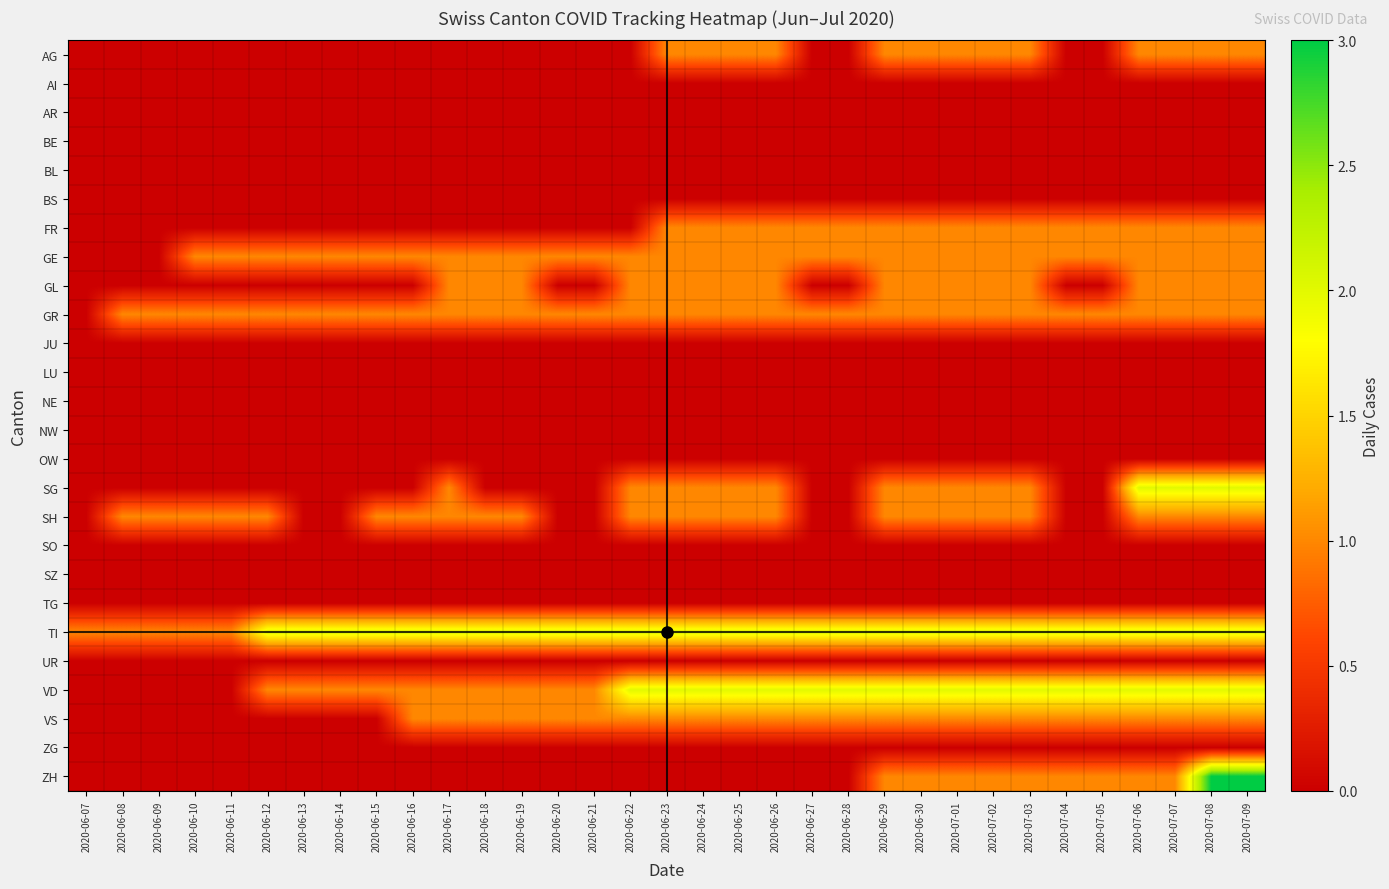

Reading left to right, what are all the values shown in this chart?

AG: 2020-06-07=0	2020-06-08=0	2020-06-09=0	2020-06-10=0	2020-06-11=0	2020-06-12=0	2020-06-13=0	2020-06-14=0	2020-06-15=0	2020-06-16=0	2020-06-17=0	2020-06-18=0	2020-06-19=0	2020-06-20=0	2020-06-21=0	2020-06-22=0	2020-06-23=1	2020-06-24=1	2020-06-25=1	2020-06-26=1	2020-06-27=0	2020-06-28=0	2020-06-29=1	2020-06-30=1	2020-07-01=1	2020-07-02=1	2020-07-03=1	2020-07-04=0	2020-07-05=0	2020-07-06=1	2020-07-07=1	2020-07-08=1	2020-07-09=1
AI: 2020-06-07=0	2020-06-08=0	2020-06-09=0	2020-06-10=0	2020-06-11=0	2020-06-12=0	2020-06-13=0	2020-06-14=0	2020-06-15=0	2020-06-16=0	2020-06-17=0	2020-06-18=0	2020-06-19=0	2020-06-20=0	2020-06-21=0	2020-06-22=0	2020-06-23=0	2020-06-24=0	2020-06-25=0	2020-06-26=0	2020-06-27=0	2020-06-28=0	2020-06-29=0	2020-06-30=0	2020-07-01=0	2020-07-02=0	2020-07-03=0	2020-07-04=0	2020-07-05=0	2020-07-06=0	2020-07-07=0	2020-07-08=0	2020-07-09=0
AR: 2020-06-07=0	2020-06-08=0	2020-06-09=0	2020-06-10=0	2020-06-11=0	2020-06-12=0	2020-06-13=0	2020-06-14=0	2020-06-15=0	2020-06-16=0	2020-06-17=0	2020-06-18=0	2020-06-19=0	2020-06-20=0	2020-06-21=0	2020-06-22=0	2020-06-23=0	2020-06-24=0	2020-06-25=0	2020-06-26=0	2020-06-27=0	2020-06-28=0	2020-06-29=0	2020-06-30=0	2020-07-01=0	2020-07-02=0	2020-07-03=0	2020-07-04=0	2020-07-05=0	2020-07-06=0	2020-07-07=0	2020-07-08=0	2020-07-09=0
BE: 2020-06-07=0	2020-06-08=0	2020-06-09=0	2020-06-10=0	2020-06-11=0	2020-06-12=0	2020-06-13=0	2020-06-14=0	2020-06-15=0	2020-06-16=0	2020-06-17=0	2020-06-18=0	2020-06-19=0	2020-06-20=0	2020-06-21=0	2020-06-22=0	2020-06-23=0	2020-06-24=0	2020-06-25=0	2020-06-26=0	2020-06-27=0	2020-06-28=0	2020-06-29=0	2020-06-30=0	2020-07-01=0	2020-07-02=0	2020-07-03=0	2020-07-04=0	2020-07-05=0	2020-07-06=0	2020-07-07=0	2020-07-08=0	2020-07-09=0
BL: 2020-06-07=0	2020-06-08=0	2020-06-09=0	2020-06-10=0	2020-06-11=0	2020-06-12=0	2020-06-13=0	2020-06-14=0	2020-06-15=0	2020-06-16=0	2020-06-17=0	2020-06-18=0	2020-06-19=0	2020-06-20=0	2020-06-21=0	2020-06-22=0	2020-06-23=0	2020-06-24=0	2020-06-25=0	2020-06-26=0	2020-06-27=0	2020-06-28=0	2020-06-29=0	2020-06-30=0	2020-07-01=0	2020-07-02=0	2020-07-03=0	2020-07-04=0	2020-07-05=0	2020-07-06=0	2020-07-07=0	2020-07-08=0	2020-07-09=0
BS: 2020-06-07=0	2020-06-08=0	2020-06-09=0	2020-06-10=0	2020-06-11=0	2020-06-12=0	2020-06-13=0	2020-06-14=0	2020-06-15=0	2020-06-16=0	2020-06-17=0	2020-06-18=0	2020-06-19=0	2020-06-20=0	2020-06-21=0	2020-06-22=0	2020-06-23=0	2020-06-24=0	2020-06-25=0	2020-06-26=0	2020-06-27=0	2020-06-28=0	2020-06-29=0	2020-06-30=0	2020-07-01=0	2020-07-02=0	2020-07-03=0	2020-07-04=0	2020-07-05=0	2020-07-06=0	2020-07-07=0	2020-07-08=0	2020-07-09=0
FR: 2020-06-07=0	2020-06-08=0	2020-06-09=0	2020-06-10=0	2020-06-11=0	2020-06-12=0	2020-06-13=0	2020-06-14=0	2020-06-15=0	2020-06-16=0	2020-06-17=0	2020-06-18=0	2020-06-19=0	2020-06-20=0	2020-06-21=0	2020-06-22=0	2020-06-23=1	2020-06-24=1	2020-06-25=1	2020-06-26=1	2020-06-27=1	2020-06-28=1	2020-06-29=1	2020-06-30=1	2020-07-01=1	2020-07-02=1	2020-07-03=1	2020-07-04=1	2020-07-05=1	2020-07-06=1	2020-07-07=1	2020-07-08=1	2020-07-09=1
GE: 2020-06-07=0	2020-06-08=0	2020-06-09=0	2020-06-10=1	2020-06-11=1	2020-06-12=1	2020-06-13=1	2020-06-14=1	2020-06-15=1	2020-06-16=1	2020-06-17=1	2020-06-18=1	2020-06-19=1	2020-06-20=1	2020-06-21=1	2020-06-22=1	2020-06-23=1	2020-06-24=1	2020-06-25=1	2020-06-26=1	2020-06-27=1	2020-06-28=1	2020-06-29=1	2020-06-30=1	2020-07-01=1	2020-07-02=1	2020-07-03=1	2020-07-04=1	2020-07-05=1	2020-07-06=1	2020-07-07=1	2020-07-08=1	2020-07-09=1
GL: 2020-06-07=0	2020-06-08=0	2020-06-09=0	2020-06-10=0	2020-06-11=0	2020-06-12=0	2020-06-13=0	2020-06-14=0	2020-06-15=0	2020-06-16=0	2020-06-17=1	2020-06-18=1	2020-06-19=1	2020-06-20=0	2020-06-21=0	2020-06-22=1	2020-06-23=1	2020-06-24=1	2020-06-25=1	2020-06-26=1	2020-06-27=0	2020-06-28=0	2020-06-29=1	2020-06-30=1	2020-07-01=1	2020-07-02=1	2020-07-03=1	2020-07-04=0	2020-07-05=0	2020-07-06=1	2020-07-07=1	2020-07-08=1	2020-07-09=1
GR: 2020-06-07=0	2020-06-08=1	2020-06-09=1	2020-06-10=1	2020-06-11=1	2020-06-12=1	2020-06-13=1	2020-06-14=1	2020-06-15=1	2020-06-16=1	2020-06-17=1	2020-06-18=1	2020-06-19=1	2020-06-20=1	2020-06-21=1	2020-06-22=1	2020-06-23=1	2020-06-24=1	2020-06-25=1	2020-06-26=1	2020-06-27=1	2020-06-28=1	2020-06-29=1	2020-06-30=1	2020-07-01=1	2020-07-02=1	2020-07-03=1	2020-07-04=1	2020-07-05=1	2020-07-06=1	2020-07-07=1	2020-07-08=1	2020-07-09=1
JU: 2020-06-07=0	2020-06-08=0	2020-06-09=0	2020-06-10=0	2020-06-11=0	2020-06-12=0	2020-06-13=0	2020-06-14=0	2020-06-15=0	2020-06-16=0	2020-06-17=0	2020-06-18=0	2020-06-19=0	2020-06-20=0	2020-06-21=0	2020-06-22=0	2020-06-23=0	2020-06-24=0	2020-06-25=0	2020-06-26=0	2020-06-27=0	2020-06-28=0	2020-06-29=0	2020-06-30=0	2020-07-01=0	2020-07-02=0	2020-07-03=0	2020-07-04=0	2020-07-05=0	2020-07-06=0	2020-07-07=0	2020-07-08=0	2020-07-09=0
LU: 2020-06-07=0	2020-06-08=0	2020-06-09=0	2020-06-10=0	2020-06-11=0	2020-06-12=0	2020-06-13=0	2020-06-14=0	2020-06-15=0	2020-06-16=0	2020-06-17=0	2020-06-18=0	2020-06-19=0	2020-06-20=0	2020-06-21=0	2020-06-22=0	2020-06-23=0	2020-06-24=0	2020-06-25=0	2020-06-26=0	2020-06-27=0	2020-06-28=0	2020-06-29=0	2020-06-30=0	2020-07-01=0	2020-07-02=0	2020-07-03=0	2020-07-04=0	2020-07-05=0	2020-07-06=0	2020-07-07=0	2020-07-08=0	2020-07-09=0
NE: 2020-06-07=0	2020-06-08=0	2020-06-09=0	2020-06-10=0	2020-06-11=0	2020-06-12=0	2020-06-13=0	2020-06-14=0	2020-06-15=0	2020-06-16=0	2020-06-17=0	2020-06-18=0	2020-06-19=0	2020-06-20=0	2020-06-21=0	2020-06-22=0	2020-06-23=0	2020-06-24=0	2020-06-25=0	2020-06-26=0	2020-06-27=0	2020-06-28=0	2020-06-29=0	2020-06-30=0	2020-07-01=0	2020-07-02=0	2020-07-03=0	2020-07-04=0	2020-07-05=0	2020-07-06=0	2020-07-07=0	2020-07-08=0	2020-07-09=0
NW: 2020-06-07=0	2020-06-08=0	2020-06-09=0	2020-06-10=0	2020-06-11=0	2020-06-12=0	2020-06-13=0	2020-06-14=0	2020-06-15=0	2020-06-16=0	2020-06-17=0	2020-06-18=0	2020-06-19=0	2020-06-20=0	2020-06-21=0	2020-06-22=0	2020-06-23=0	2020-06-24=0	2020-06-25=0	2020-06-26=0	2020-06-27=0	2020-06-28=0	2020-06-29=0	2020-06-30=0	2020-07-01=0	2020-07-02=0	2020-07-03=0	2020-07-04=0	2020-07-05=0	2020-07-06=0	2020-07-07=0	2020-07-08=0	2020-07-09=0
OW: 2020-06-07=0	2020-06-08=0	2020-06-09=0	2020-06-10=0	2020-06-11=0	2020-06-12=0	2020-06-13=0	2020-06-14=0	2020-06-15=0	2020-06-16=0	2020-06-17=0	2020-06-18=0	2020-06-19=0	2020-06-20=0	2020-06-21=0	2020-06-22=0	2020-06-23=0	2020-06-24=0	2020-06-25=0	2020-06-26=0	2020-06-27=0	2020-06-28=0	2020-06-29=0	2020-06-30=0	2020-07-01=0	2020-07-02=0	2020-07-03=0	2020-07-04=0	2020-07-05=0	2020-07-06=0	2020-07-07=0	2020-07-08=0	2020-07-09=0
SG: 2020-06-07=0	2020-06-08=0	2020-06-09=0	2020-06-10=0	2020-06-11=0	2020-06-12=0	2020-06-13=0	2020-06-14=0	2020-06-15=0	2020-06-16=0	2020-06-17=1	2020-06-18=0	2020-06-19=0	2020-06-20=0	2020-06-21=0	2020-06-22=1	2020-06-23=1	2020-06-24=1	2020-06-25=1	2020-06-26=1	2020-06-27=0	2020-06-28=0	2020-06-29=1	2020-06-30=1	2020-07-01=1	2020-07-02=1	2020-07-03=1	2020-07-04=0	2020-07-05=0	2020-07-06=2	2020-07-07=2	2020-07-08=2	2020-07-09=2
SH: 2020-06-07=0	2020-06-08=1	2020-06-09=1	2020-06-10=1	2020-06-11=1	2020-06-12=1	2020-06-13=0	2020-06-14=0	2020-06-15=1	2020-06-16=1	2020-06-17=1	2020-06-18=1	2020-06-19=1	2020-06-20=0	2020-06-21=0	2020-06-22=1	2020-06-23=1	2020-06-24=1	2020-06-25=1	2020-06-26=1	2020-06-27=0	2020-06-28=0	2020-06-29=1	2020-06-30=1	2020-07-01=1	2020-07-02=1	2020-07-03=1	2020-07-04=0	2020-07-05=0	2020-07-06=1	2020-07-07=1	2020-07-08=1	2020-07-09=1
SO: 2020-06-07=0	2020-06-08=0	2020-06-09=0	2020-06-10=0	2020-06-11=0	2020-06-12=0	2020-06-13=0	2020-06-14=0	2020-06-15=0	2020-06-16=0	2020-06-17=0	2020-06-18=0	2020-06-19=0	2020-06-20=0	2020-06-21=0	2020-06-22=0	2020-06-23=0	2020-06-24=0	2020-06-25=0	2020-06-26=0	2020-06-27=0	2020-06-28=0	2020-06-29=0	2020-06-30=0	2020-07-01=0	2020-07-02=0	2020-07-03=0	2020-07-04=0	2020-07-05=0	2020-07-06=0	2020-07-07=0	2020-07-08=0	2020-07-09=0
SZ: 2020-06-07=0	2020-06-08=0	2020-06-09=0	2020-06-10=0	2020-06-11=0	2020-06-12=0	2020-06-13=0	2020-06-14=0	2020-06-15=0	2020-06-16=0	2020-06-17=0	2020-06-18=0	2020-06-19=0	2020-06-20=0	2020-06-21=0	2020-06-22=0	2020-06-23=0	2020-06-24=0	2020-06-25=0	2020-06-26=0	2020-06-27=0	2020-06-28=0	2020-06-29=0	2020-06-30=0	2020-07-01=0	2020-07-02=0	2020-07-03=0	2020-07-04=0	2020-07-05=0	2020-07-06=0	2020-07-07=0	2020-07-08=0	2020-07-09=0
TG: 2020-06-07=0	2020-06-08=0	2020-06-09=0	2020-06-10=0	2020-06-11=0	2020-06-12=0	2020-06-13=0	2020-06-14=0	2020-06-15=0	2020-06-16=0	2020-06-17=0	2020-06-18=0	2020-06-19=0	2020-06-20=0	2020-06-21=0	2020-06-22=0	2020-06-23=0	2020-06-24=0	2020-06-25=0	2020-06-26=0	2020-06-27=0	2020-06-28=0	2020-06-29=0	2020-06-30=0	2020-07-01=0	2020-07-02=0	2020-07-03=0	2020-07-04=0	2020-07-05=0	2020-07-06=0	2020-07-07=0	2020-07-08=0	2020-07-09=0
TI: 2020-06-07=1	2020-06-08=1	2020-06-09=1	2020-06-10=1	2020-06-11=1	2020-06-12=2	2020-06-13=2	2020-06-14=2	2020-06-15=2	2020-06-16=2	2020-06-17=2	2020-06-18=2	2020-06-19=2	2020-06-20=2	2020-06-21=2	2020-06-22=2	2020-06-23=2	2020-06-24=2	2020-06-25=2	2020-06-26=2	2020-06-27=2	2020-06-28=2	2020-06-29=2	2020-06-30=2	2020-07-01=2	2020-07-02=2	2020-07-03=2	2020-07-04=2	2020-07-05=2	2020-07-06=2	2020-07-07=2	2020-07-08=2	2020-07-09=2
UR: 2020-06-07=0	2020-06-08=0	2020-06-09=0	2020-06-10=0	2020-06-11=0	2020-06-12=0	2020-06-13=0	2020-06-14=0	2020-06-15=0	2020-06-16=0	2020-06-17=0	2020-06-18=0	2020-06-19=0	2020-06-20=0	2020-06-21=0	2020-06-22=0	2020-06-23=0	2020-06-24=0	2020-06-25=0	2020-06-26=0	2020-06-27=0	2020-06-28=0	2020-06-29=0	2020-06-30=0	2020-07-01=0	2020-07-02=0	2020-07-03=0	2020-07-04=0	2020-07-05=0	2020-07-06=0	2020-07-07=0	2020-07-08=0	2020-07-09=0
VD: 2020-06-07=0	2020-06-08=0	2020-06-09=0	2020-06-10=0	2020-06-11=0	2020-06-12=1	2020-06-13=1	2020-06-14=1	2020-06-15=1	2020-06-16=1	2020-06-17=1	2020-06-18=1	2020-06-19=1	2020-06-20=1	2020-06-21=1	2020-06-22=2	2020-06-23=2	2020-06-24=2	2020-06-25=2	2020-06-26=2	2020-06-27=2	2020-06-28=2	2020-06-29=2	2020-06-30=2	2020-07-01=2	2020-07-02=2	2020-07-03=2	2020-07-04=2	2020-07-05=2	2020-07-06=2	2020-07-07=2	2020-07-08=2	2020-07-09=2
VS: 2020-06-07=0	2020-06-08=0	2020-06-09=0	2020-06-10=0	2020-06-11=0	2020-06-12=0	2020-06-13=0	2020-06-14=0	2020-06-15=0	2020-06-16=1	2020-06-17=1	2020-06-18=1	2020-06-19=1	2020-06-20=1	2020-06-21=1	2020-06-22=1	2020-06-23=1	2020-06-24=1	2020-06-25=1	2020-06-26=1	2020-06-27=1	2020-06-28=1	2020-06-29=1	2020-06-30=1	2020-07-01=1	2020-07-02=1	2020-07-03=1	2020-07-04=1	2020-07-05=1	2020-07-06=1	2020-07-07=1	2020-07-08=1	2020-07-09=1
ZG: 2020-06-07=0	2020-06-08=0	2020-06-09=0	2020-06-10=0	2020-06-11=0	2020-06-12=0	2020-06-13=0	2020-06-14=0	2020-06-15=0	2020-06-16=0	2020-06-17=0	2020-06-18=0	2020-06-19=0	2020-06-20=0	2020-06-21=0	2020-06-22=0	2020-06-23=0	2020-06-24=0	2020-06-25=0	2020-06-26=0	2020-06-27=0	2020-06-28=0	2020-06-29=0	2020-06-30=0	2020-07-01=0	2020-07-02=0	2020-07-03=0	2020-07-04=0	2020-07-05=0	2020-07-06=0	2020-07-07=0	2020-07-08=0	2020-07-09=0
ZH: 2020-06-07=0	2020-06-08=0	2020-06-09=0	2020-06-10=0	2020-06-11=0	2020-06-12=0	2020-06-13=0	2020-06-14=0	2020-06-15=0	2020-06-16=0	2020-06-17=0	2020-06-18=0	2020-06-19=0	2020-06-20=0	2020-06-21=0	2020-06-22=0	2020-06-23=0	2020-06-24=0	2020-06-25=0	2020-06-26=0	2020-06-27=0	2020-06-28=0	2020-06-29=1	2020-06-30=1	2020-07-01=1	2020-07-02=1	2020-07-03=1	2020-07-04=1	2020-07-05=1	2020-07-06=1	2020-07-07=1	2020-07-08=3	2020-07-09=3